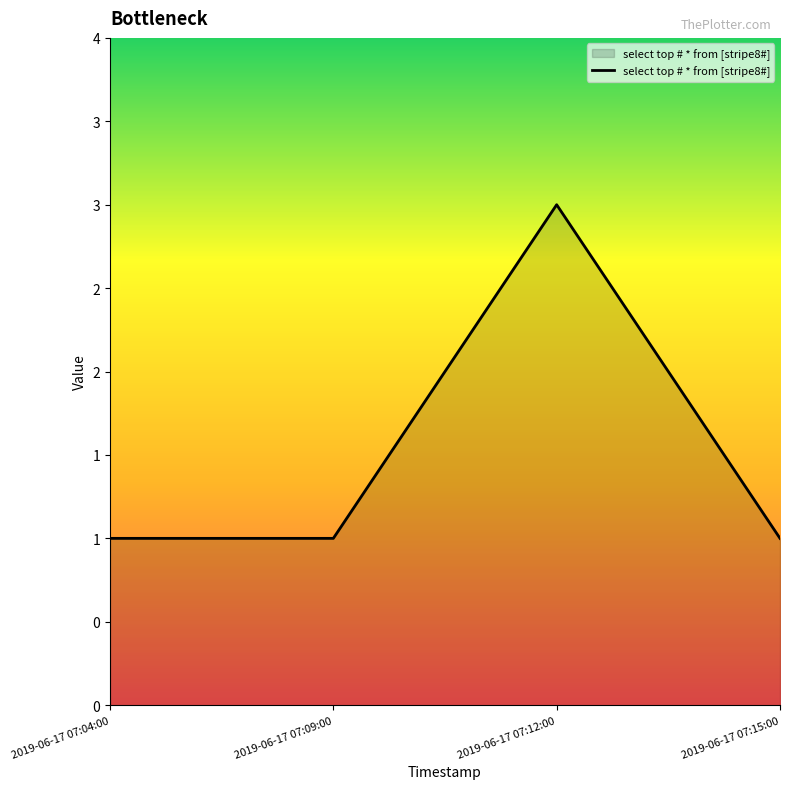

What is the minimum value shown in the chart?

1